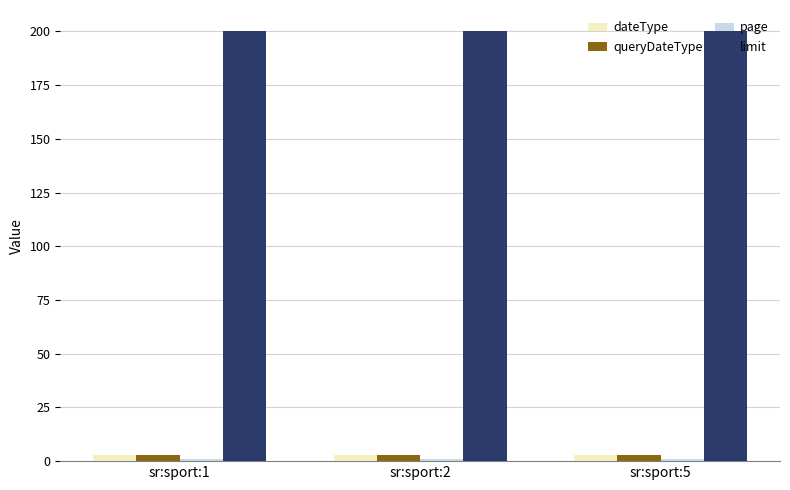

The dateType series shows 3 at sr:sport:5. True or false?

True